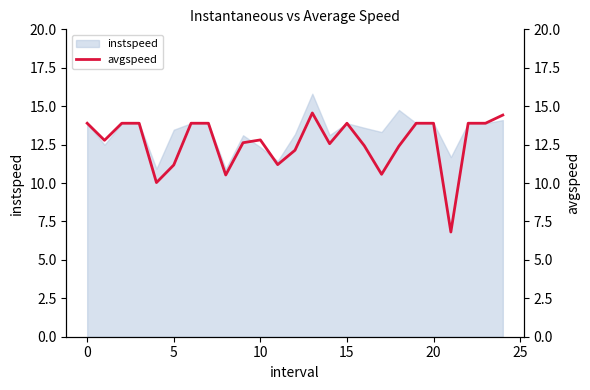

What is the highest value of the instspeed series?

15.8